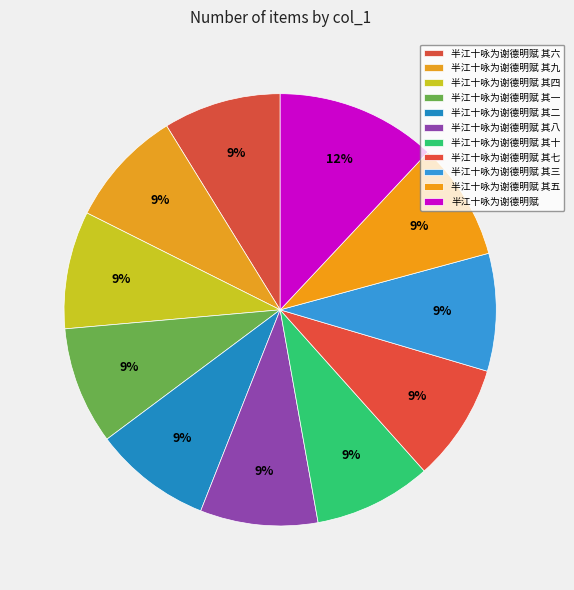

Which slice is the smallest?

半江十咏为谢德明赋 其一